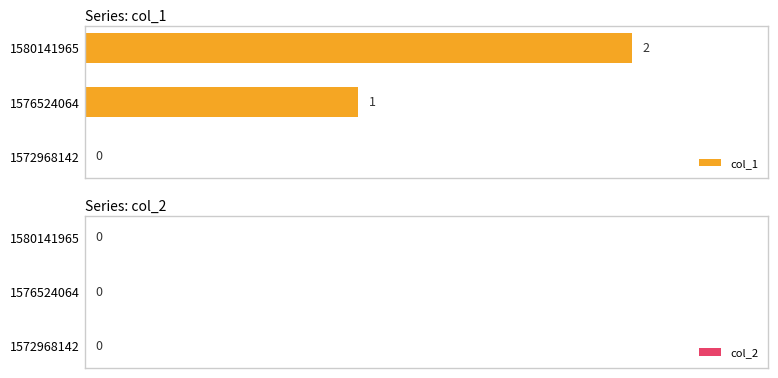

The chart shows a value of -1 at 1572968142. True or false?

False